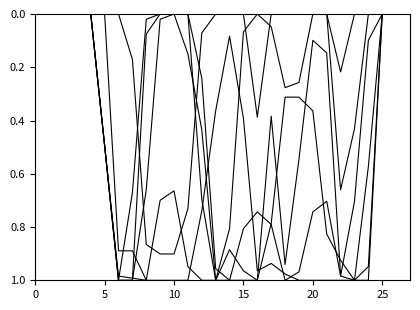

How many lines are shown in the chart?

6